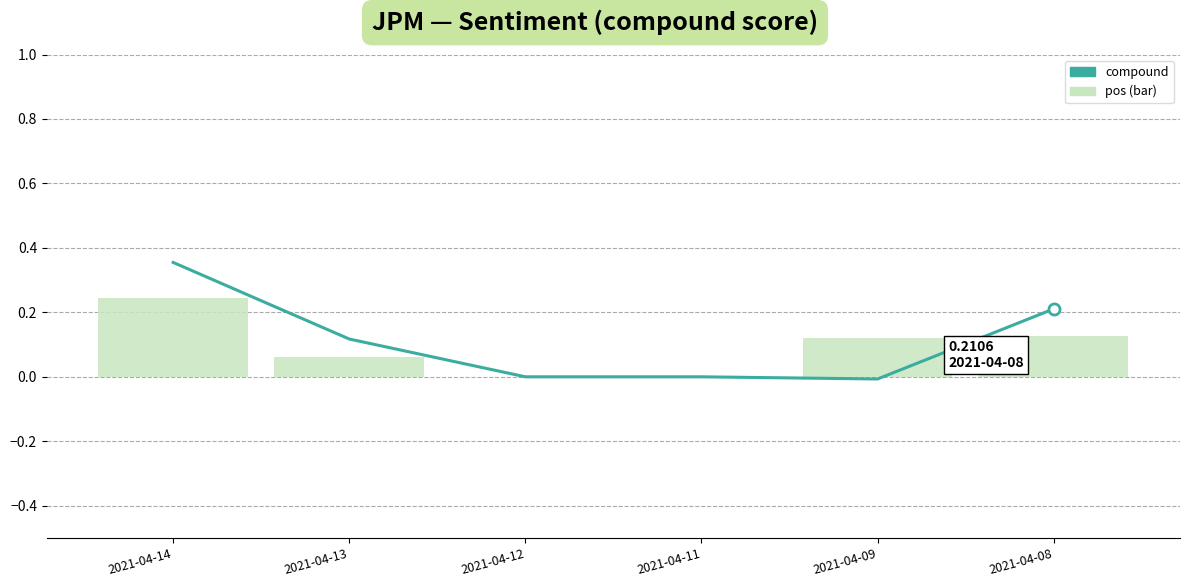

List the labels in order of compound value, smallest first.

2021-04-09, 2021-04-12, 2021-04-11, 2021-04-13, 2021-04-08, 2021-04-14